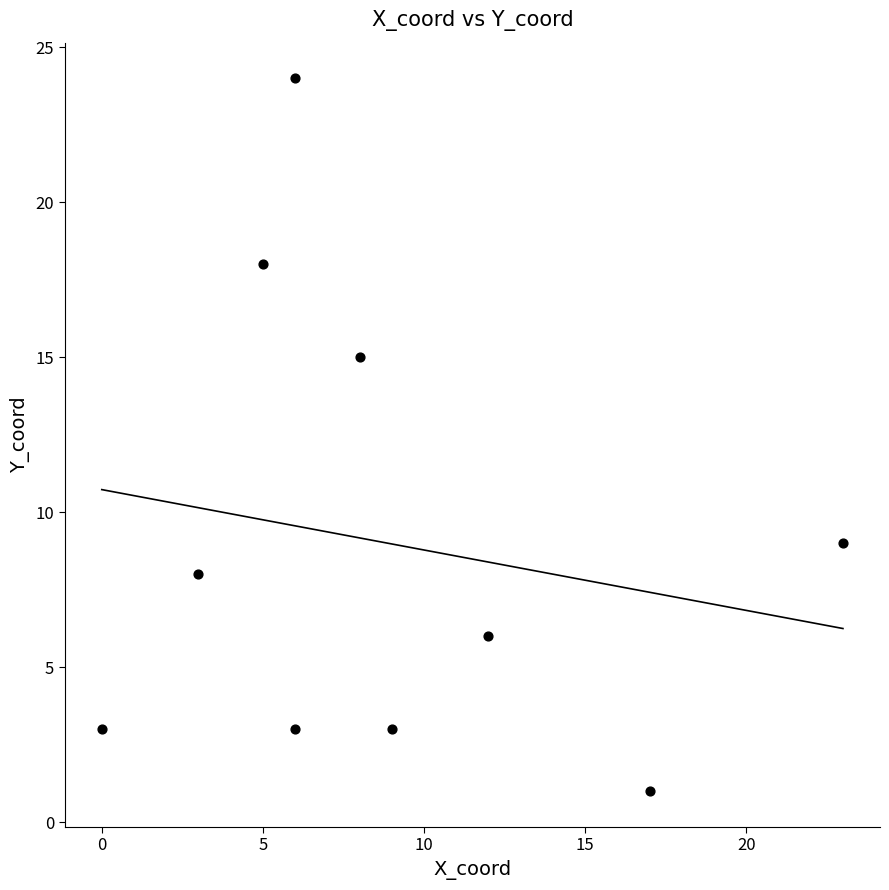

What is the range of Y values (max minus min)?

23